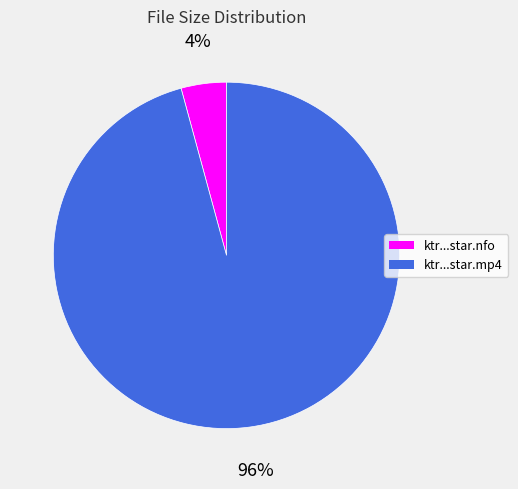

To the nearest percent, what is the difference between the largest and smallest slice percentages?

92%